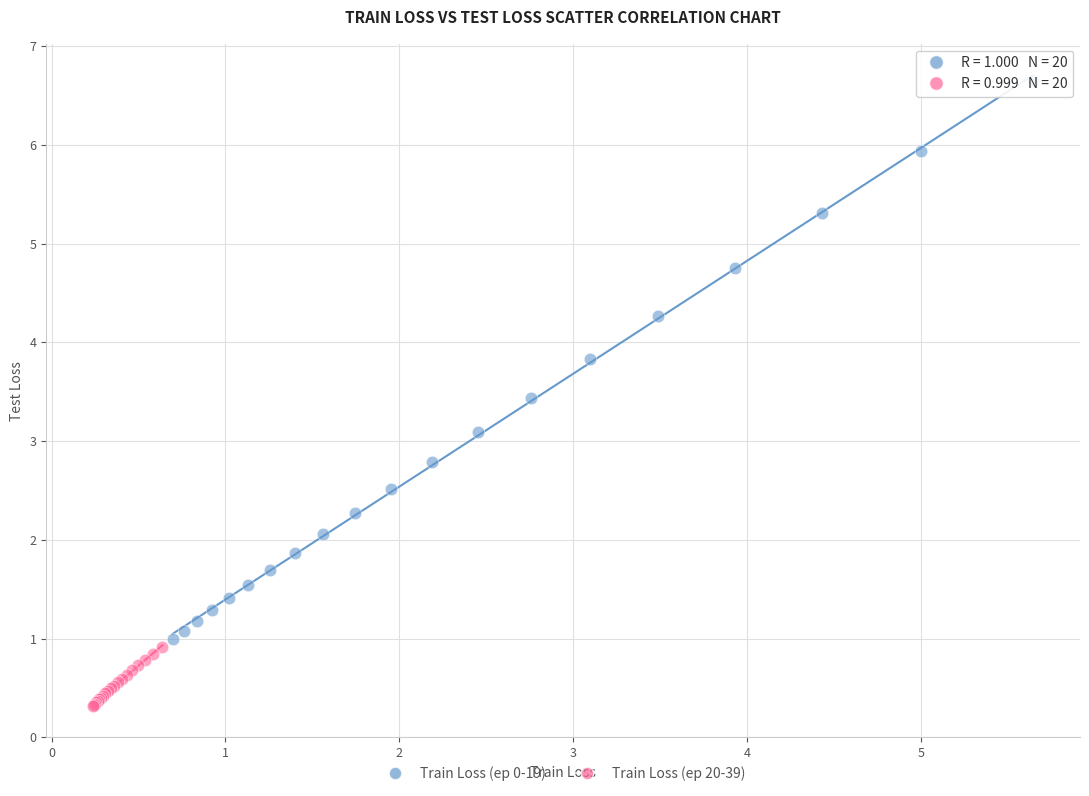

Which series reaches the maximum Y coordinate?

Train Loss (ep 0-19)